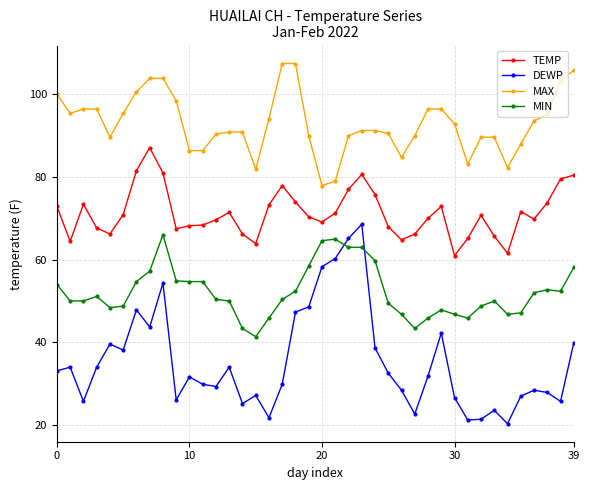

True or false: TEMP and MIN intersect in this chart.

False